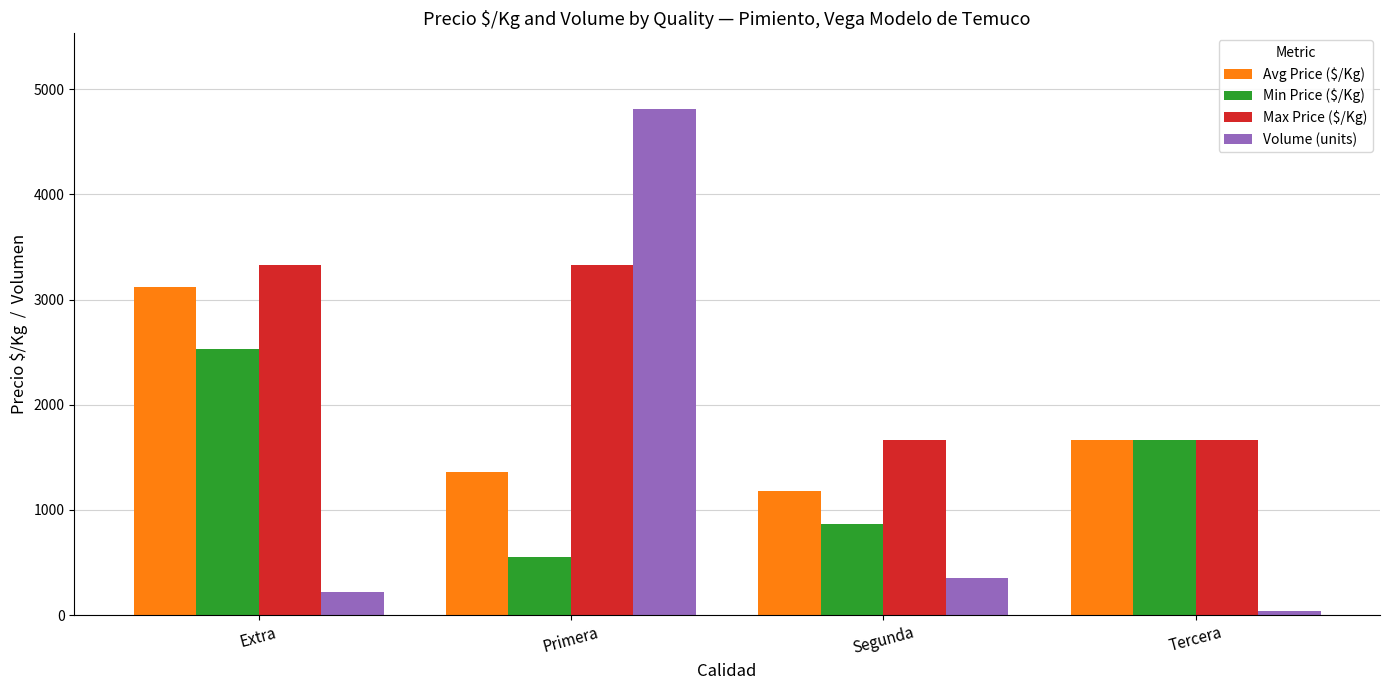

Reading left to right, transcribe all the data shown in this chart.

Avg Price ($/Kg): 3115	1358	1176	1667
Min Price ($/Kg): 2533	556	867	1667
Max Price ($/Kg): 3333	3333	1667	1667
Volume (units): 220	4810	350	40